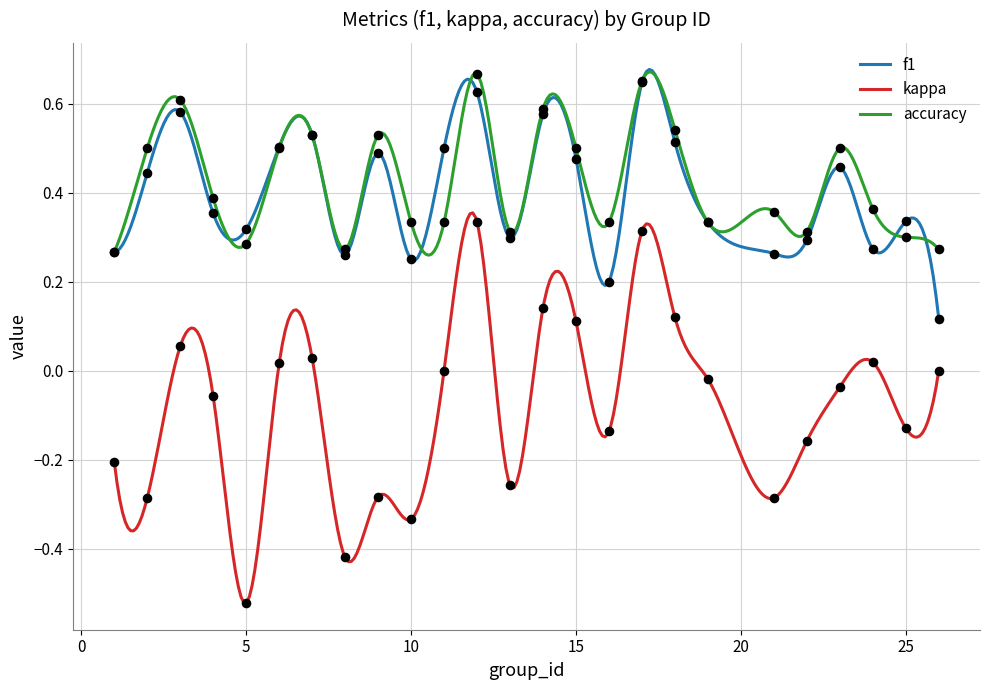

Which series has the largest total across all categories?

accuracy